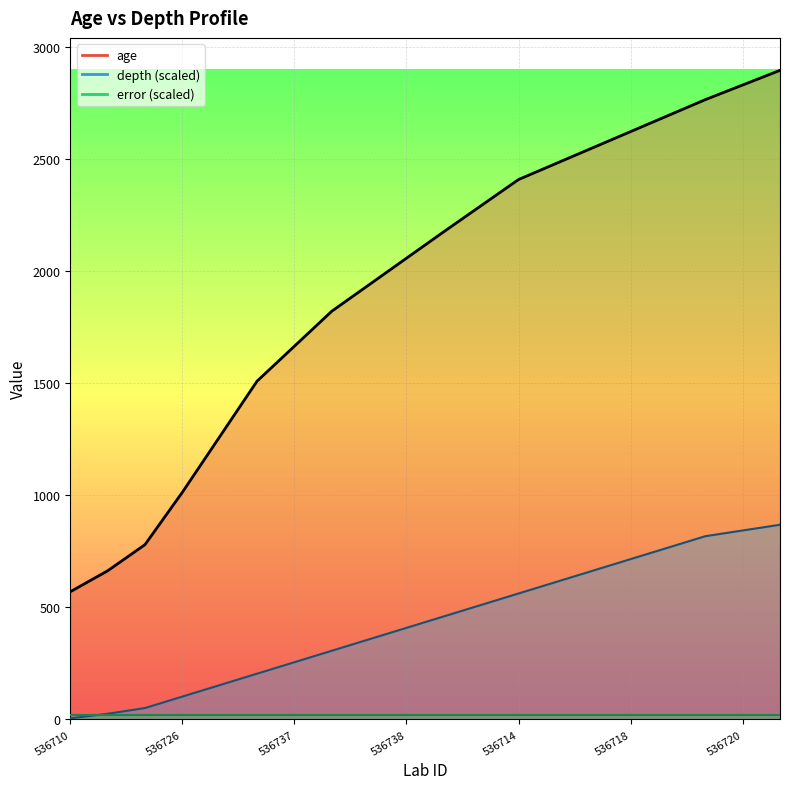

The value of age at 536710 is 569.9. True or false?

True